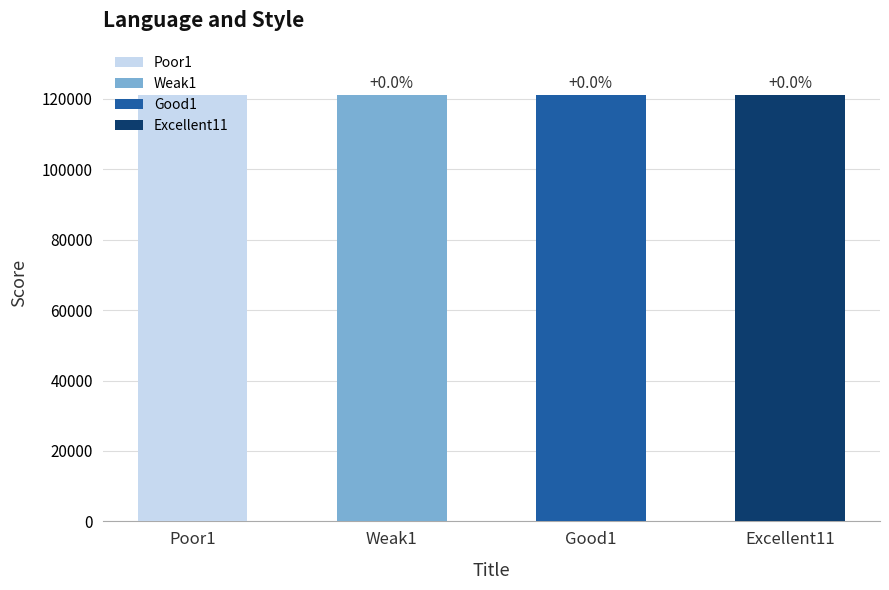

What is the ratio of the value at Poor1 to the value at Good1?

1.0